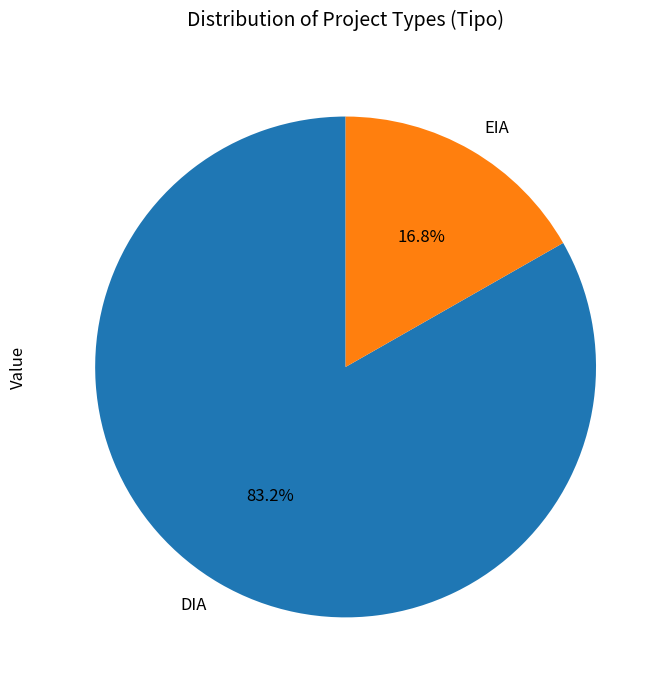

Which has a higher value, DIA or EIA?

DIA